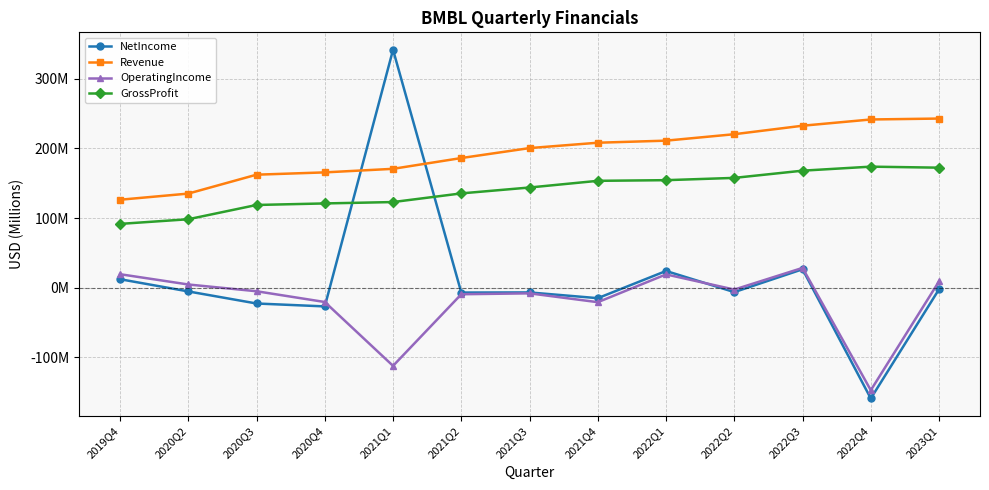

True or false: OperatingIncome and GrossProfit intersect in this chart.

False